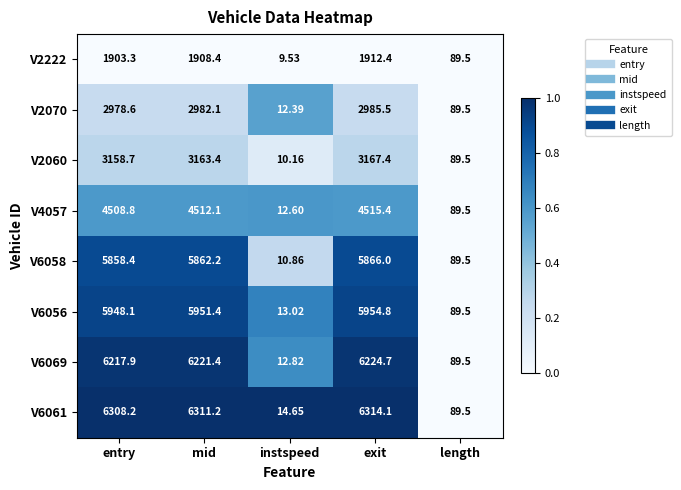

How many series are shown in this chart?

8